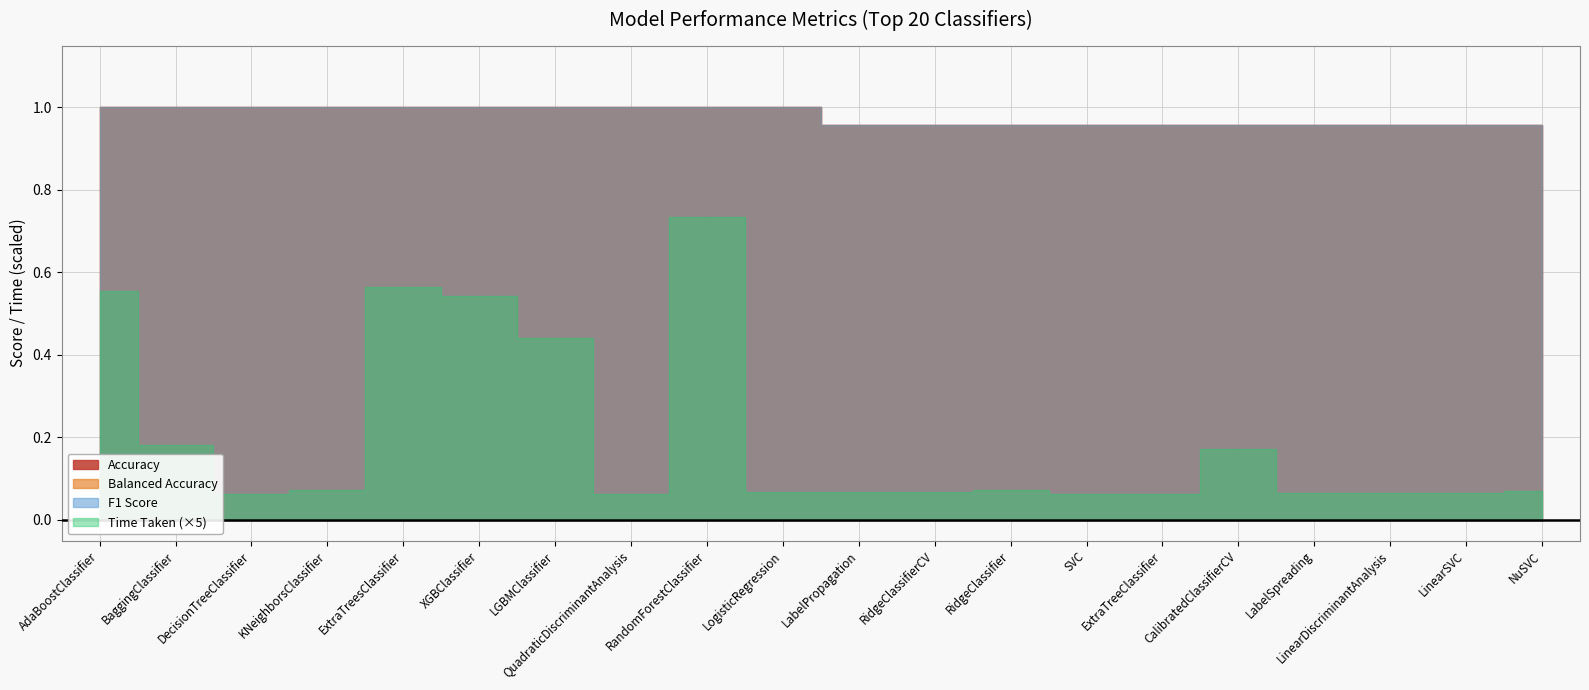

True or false: Accuracy has a value of 1.3 at QuadraticDiscriminantAnalysis.

False